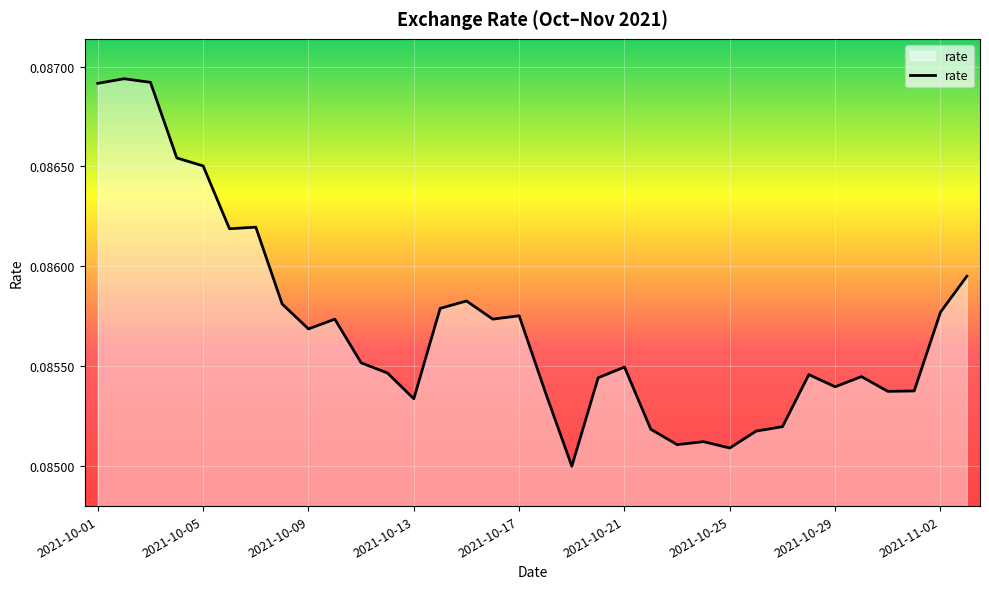

Does the chart display data point markers on the line(s)?

No